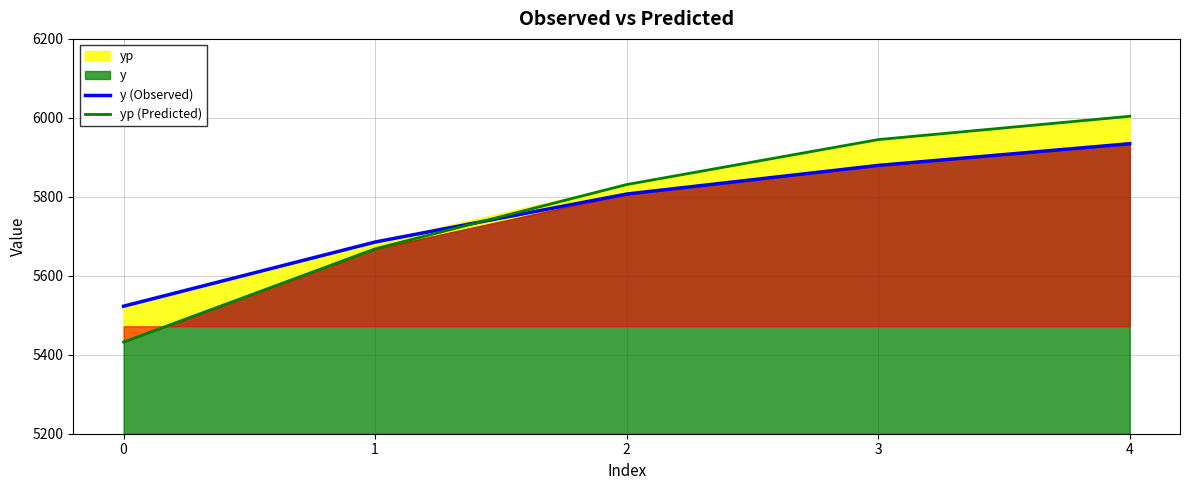

What is the total value across all series at 1?

11353.8